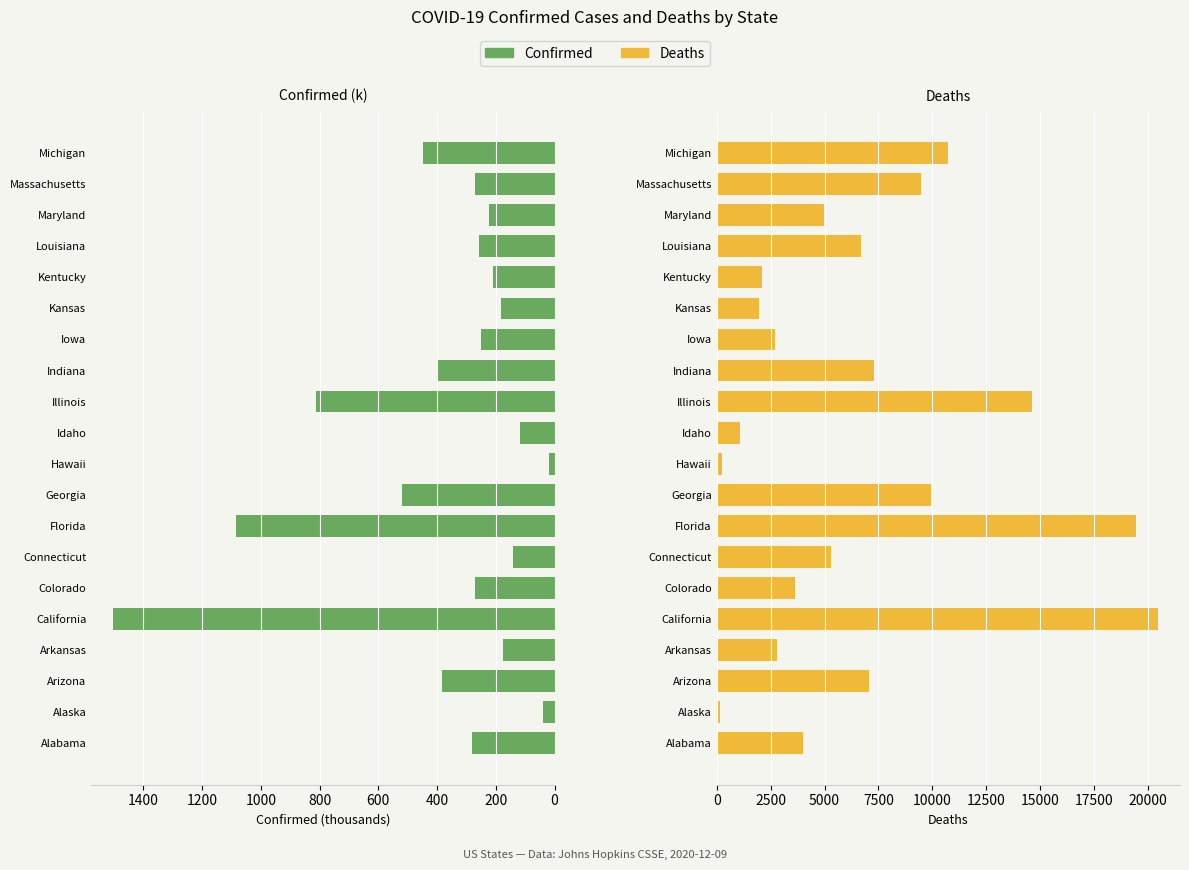

How many values in the Deaths series are below 5285?

10